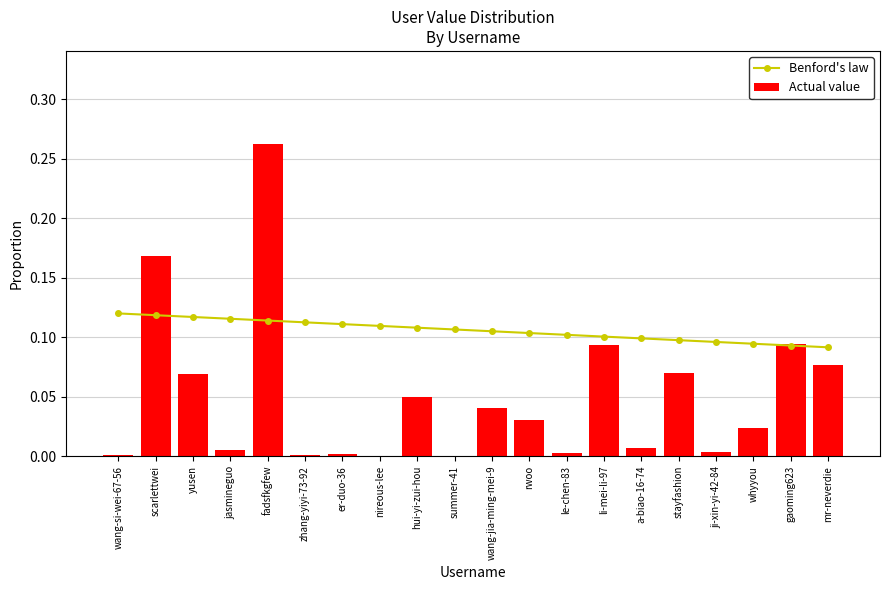

Which series has the widest spread of values?

Actual value